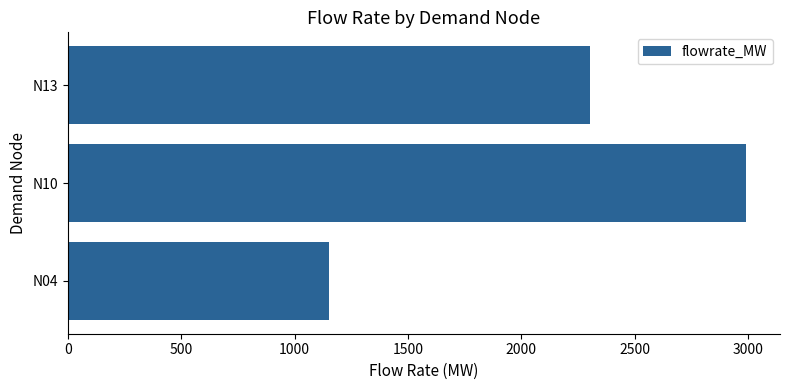

How many distinct data groups are displayed?

1